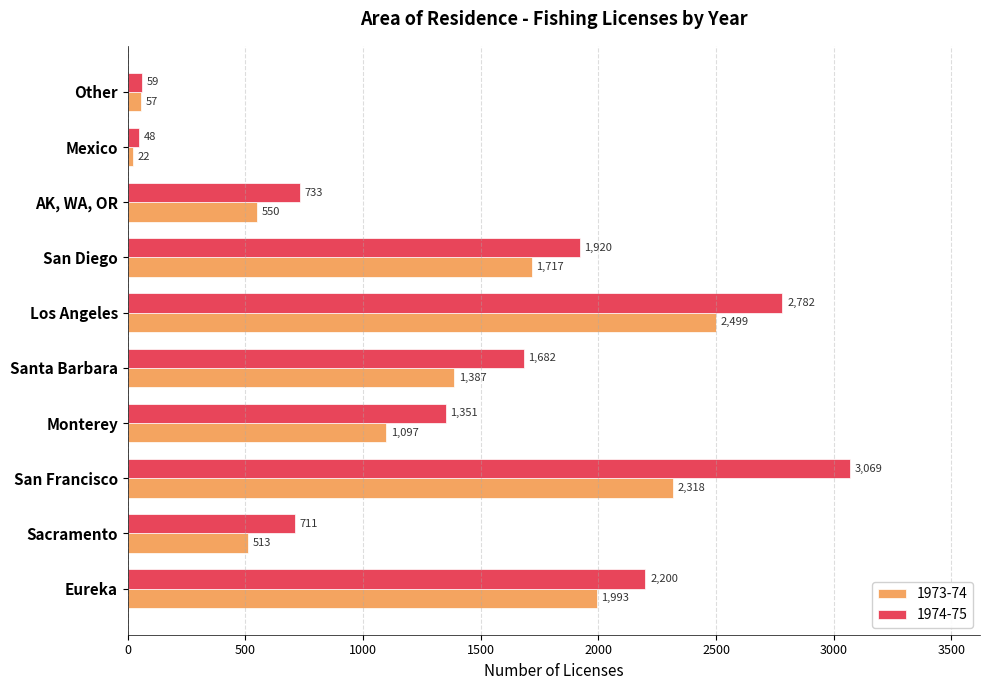

Is the value of 1974-75 at San Diego greater than the value of 1973-74 at Sacramento?

Yes